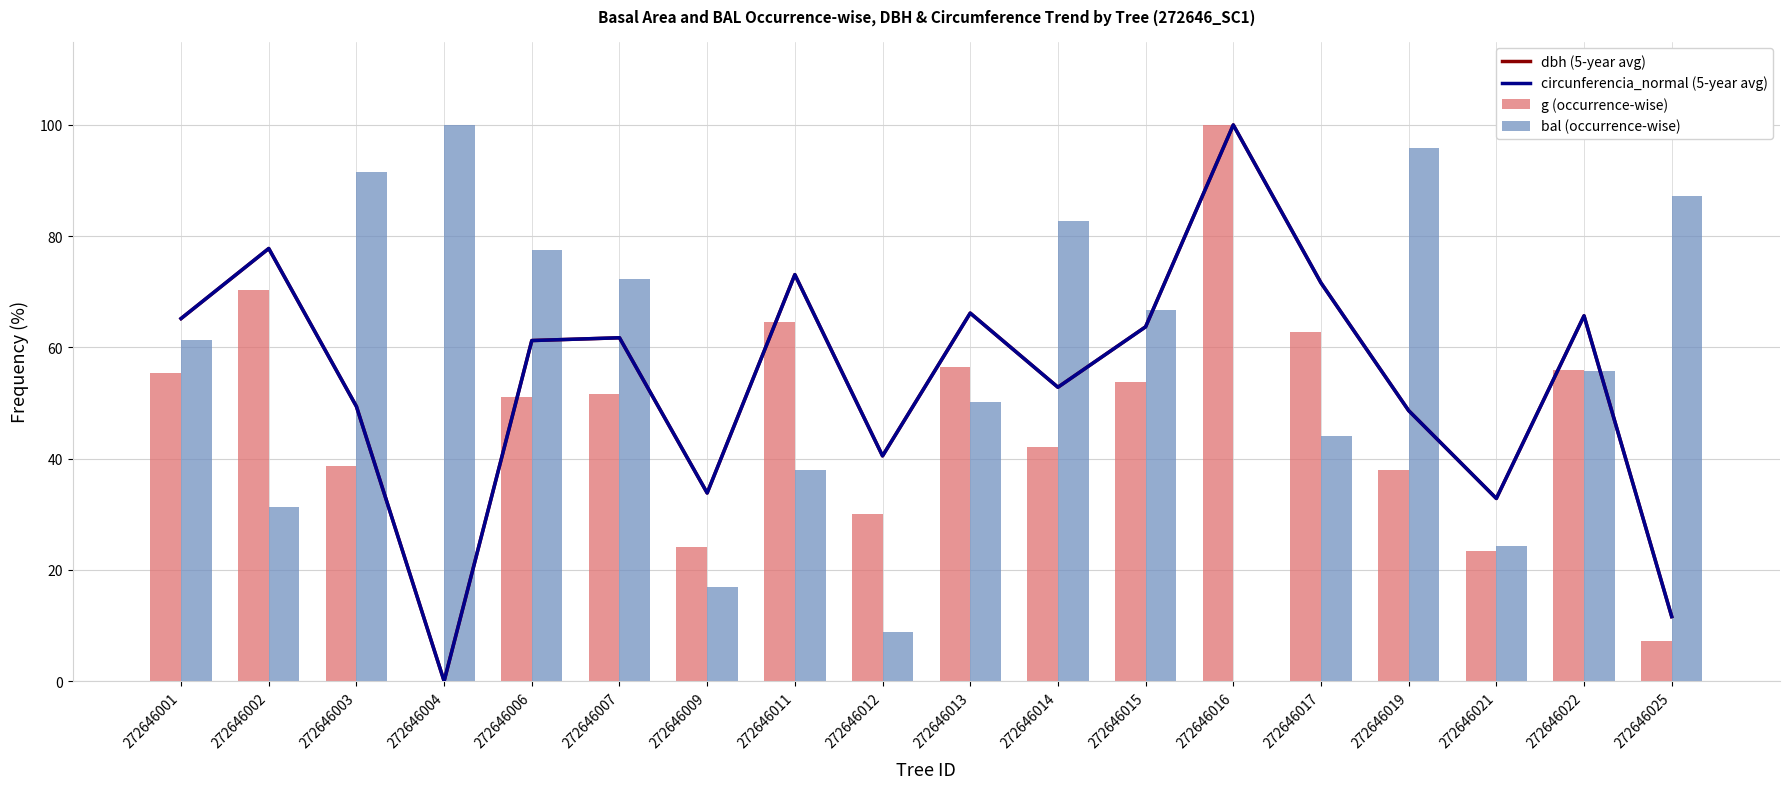

Rank the categories by bal (occurrence-wise) value from lowest to highest.

272646016, 272646012, 272646009, 272646021, 272646002, 272646011, 272646017, 272646013, 272646022, 272646001, 272646015, 272646007, 272646006, 272646014, 272646025, 272646003, 272646019, 272646004